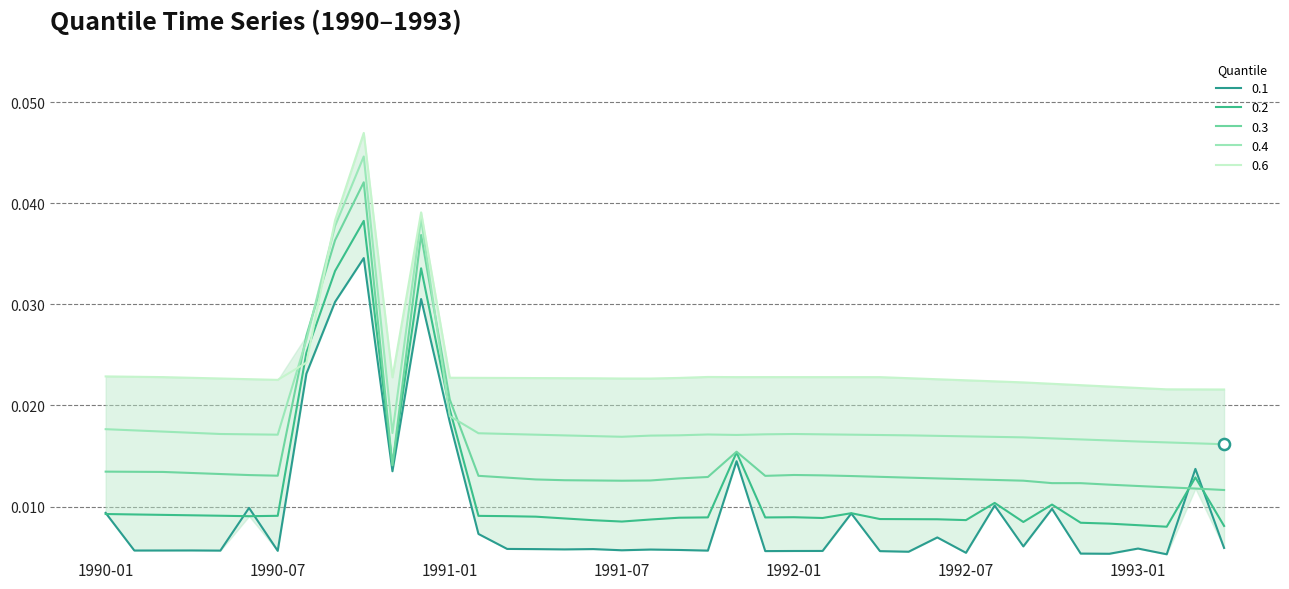

Is this an area chart (filled region under the line)?

No